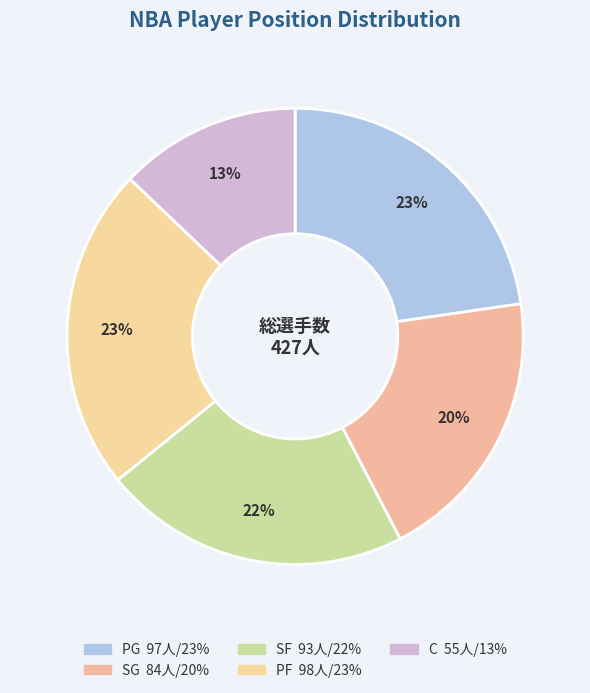

How many slices are in this pie chart?

5